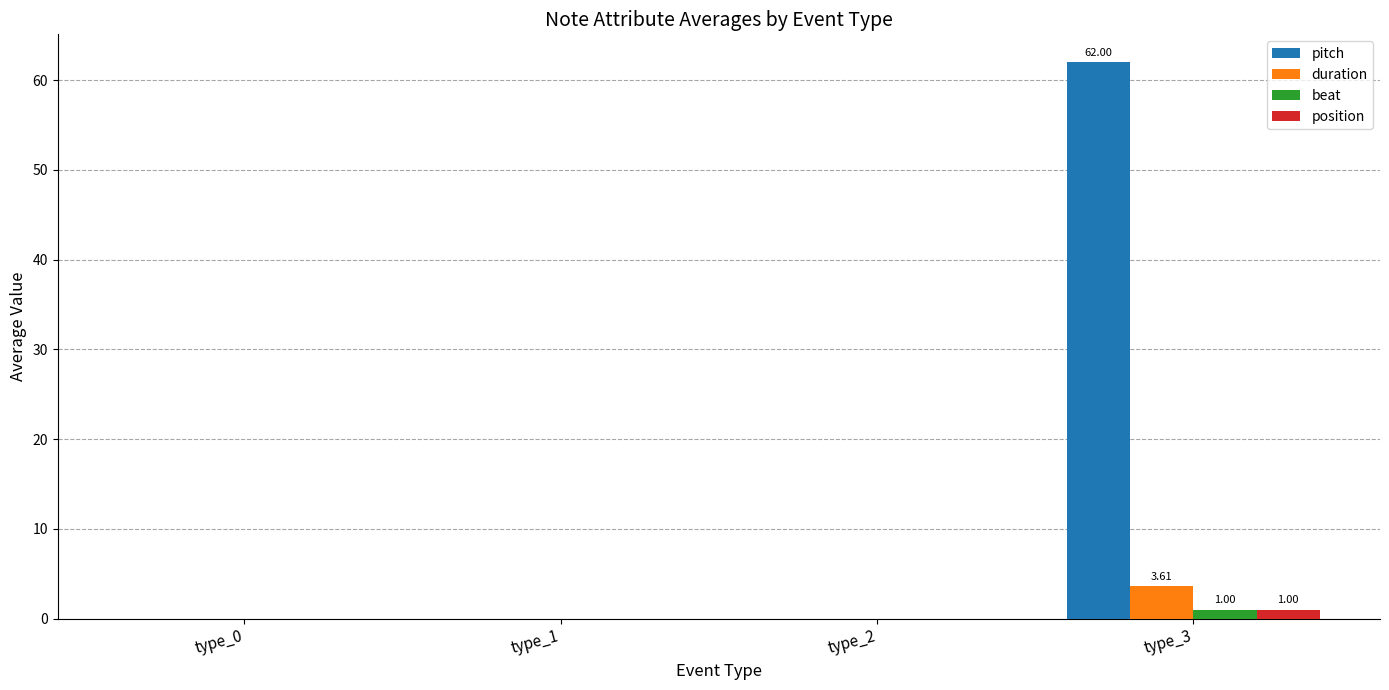

True or false: duration has a value of 2.2 at type_2.

False